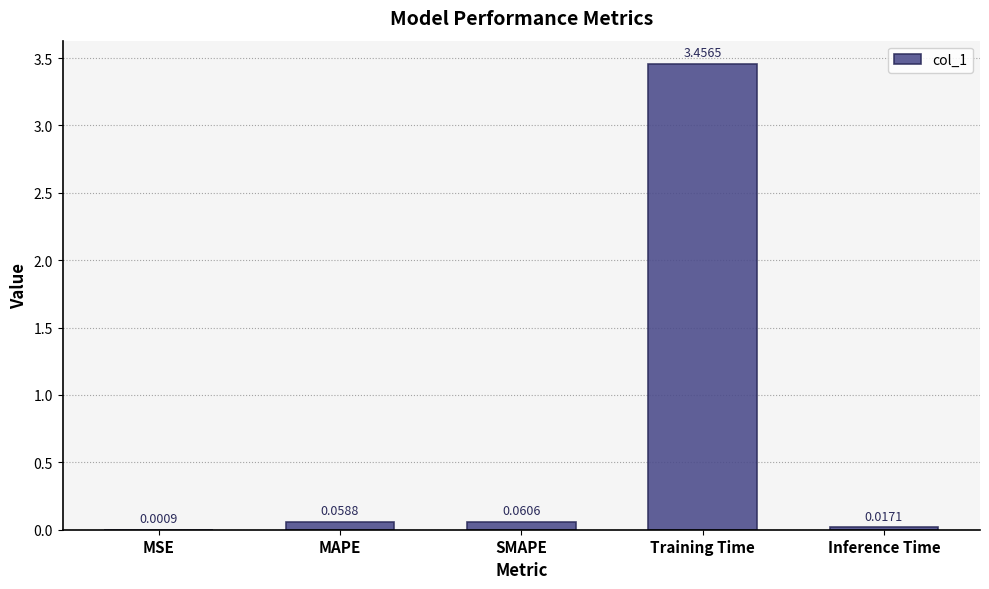

Are the bars grouped side by side (vs. stacked)?

No